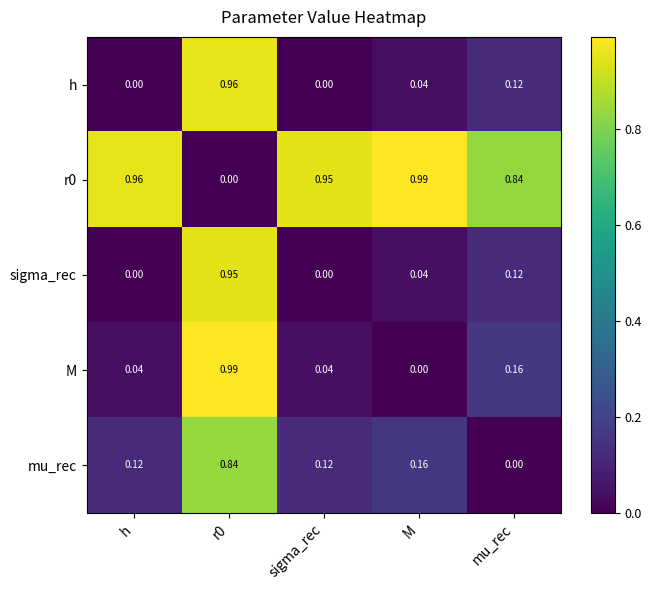

Is the value of mu_rec at mu_rec greater than the value of M at mu_rec?

No